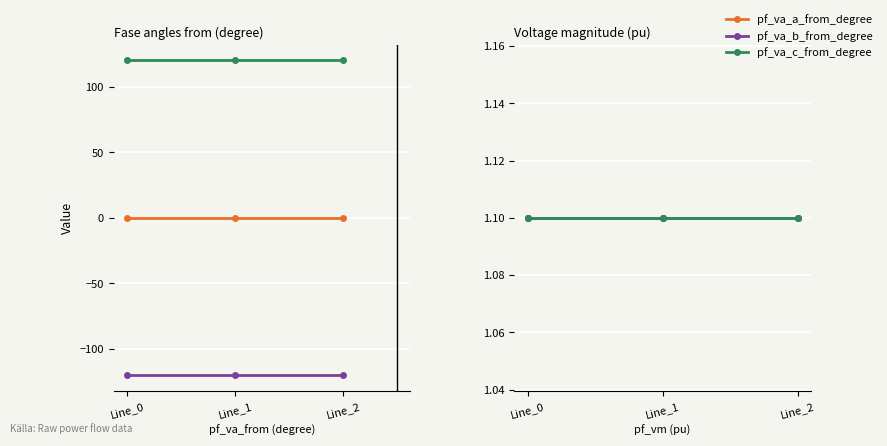

Is it true that pf_vm_b_from_pu equals 0.3 at Line_0?

False